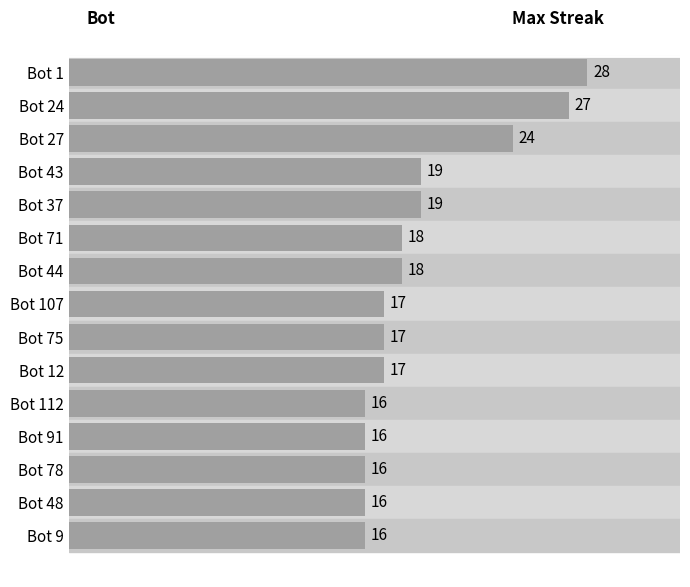

The chart shows a value of 22 at Bot 91. True or false?

False